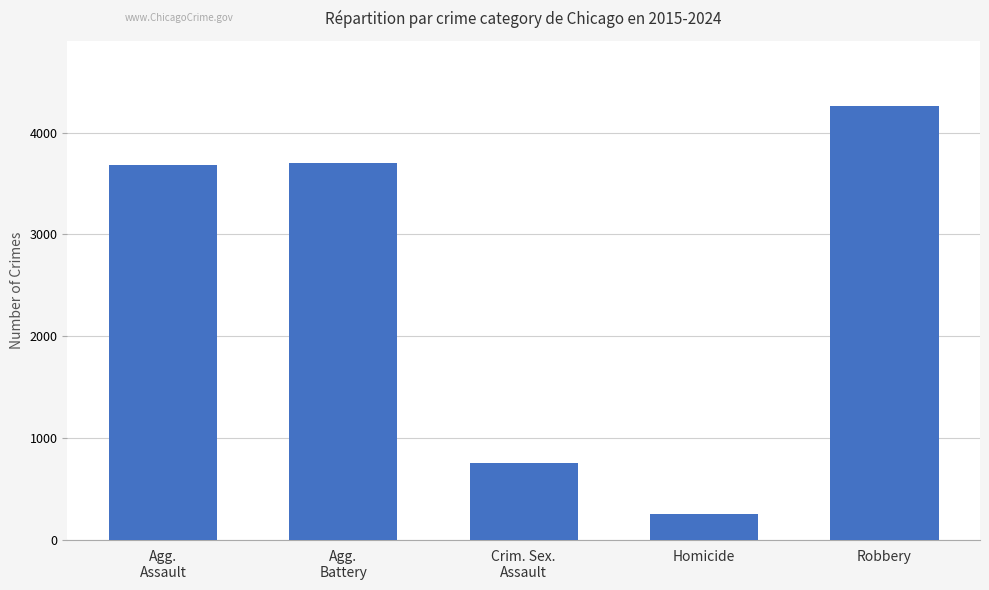

Are the bars horizontal?

No